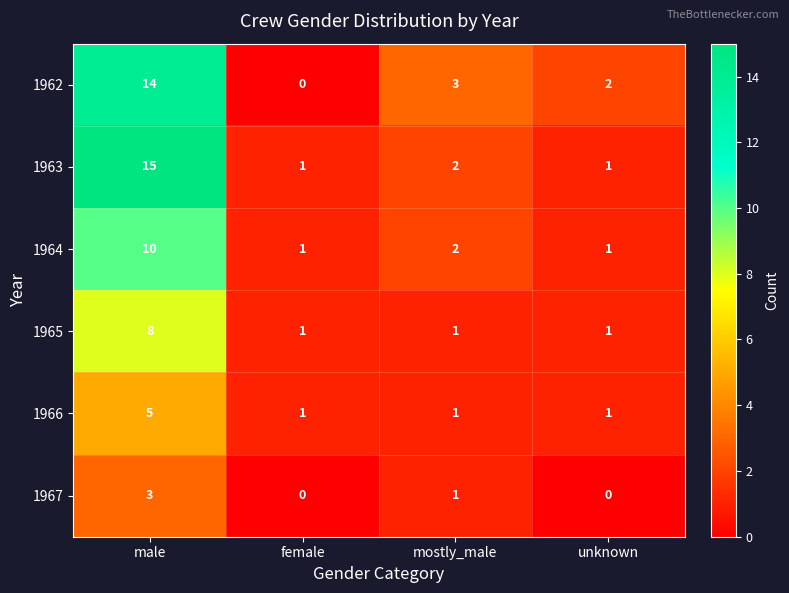

What is the total value across all series at mostly_male?

10